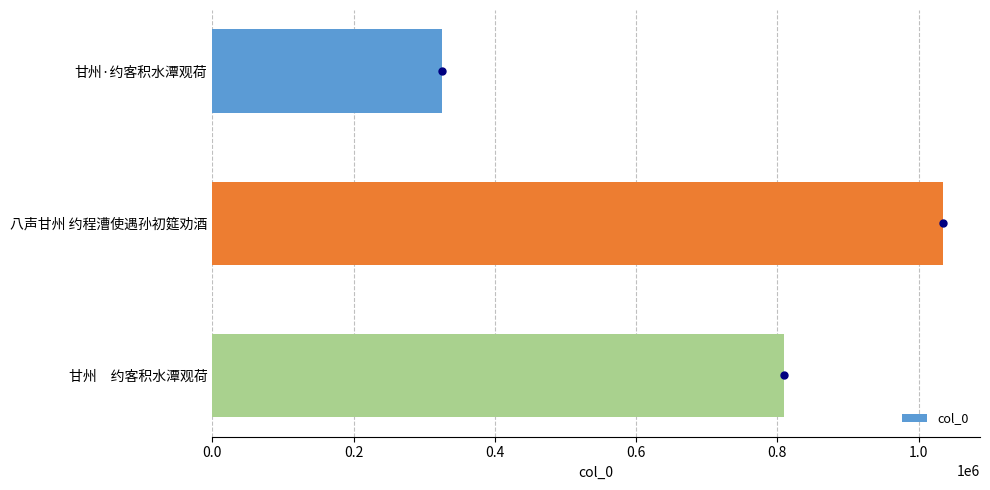

The chart shows a value of 1755078 at 八声甘州 约程漕使遇孙初筵劝酒. True or false?

False